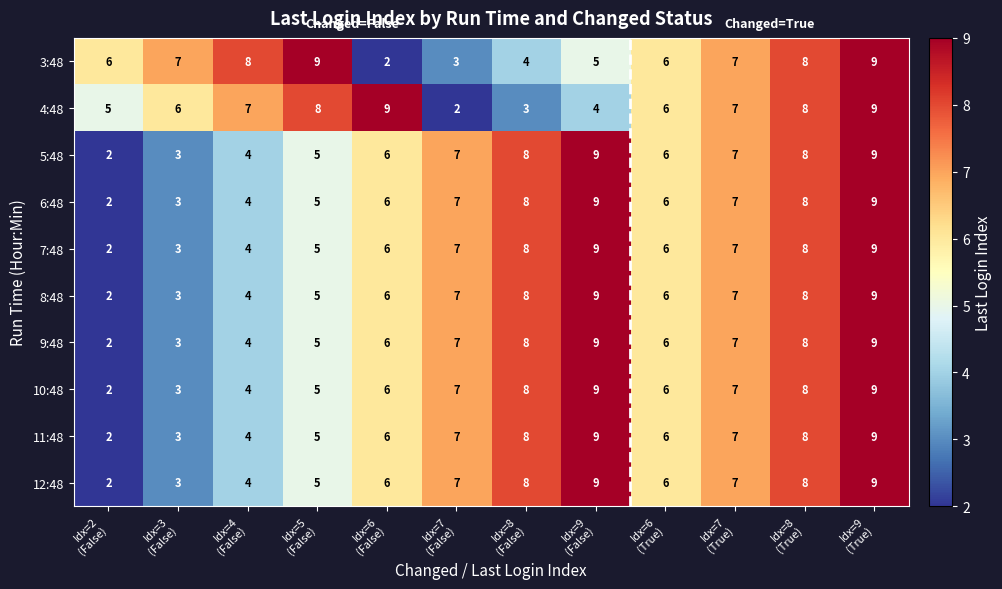

What is the highest value of the 11:48 series?

9